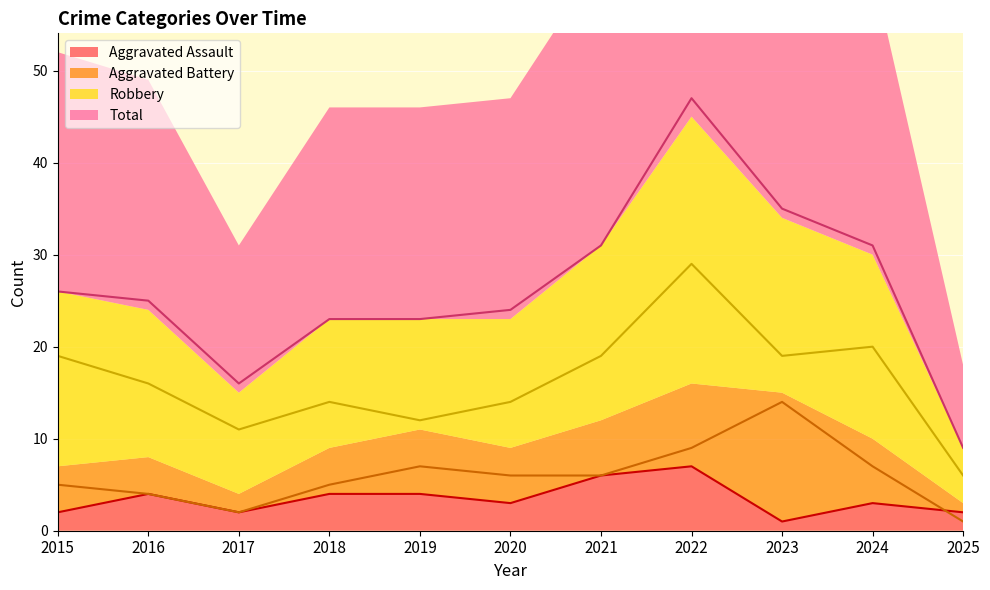

What is the difference between the maximum and minimum values in the Aggravated Assault series?

6